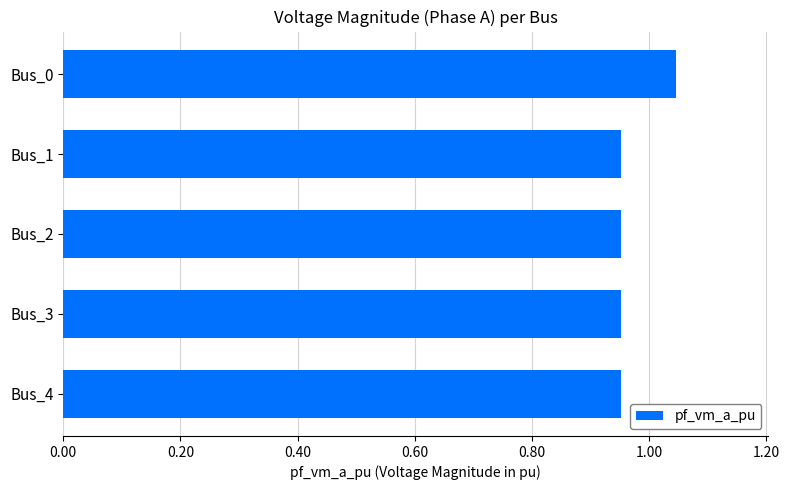

Does the chart contain stacked bars?

No